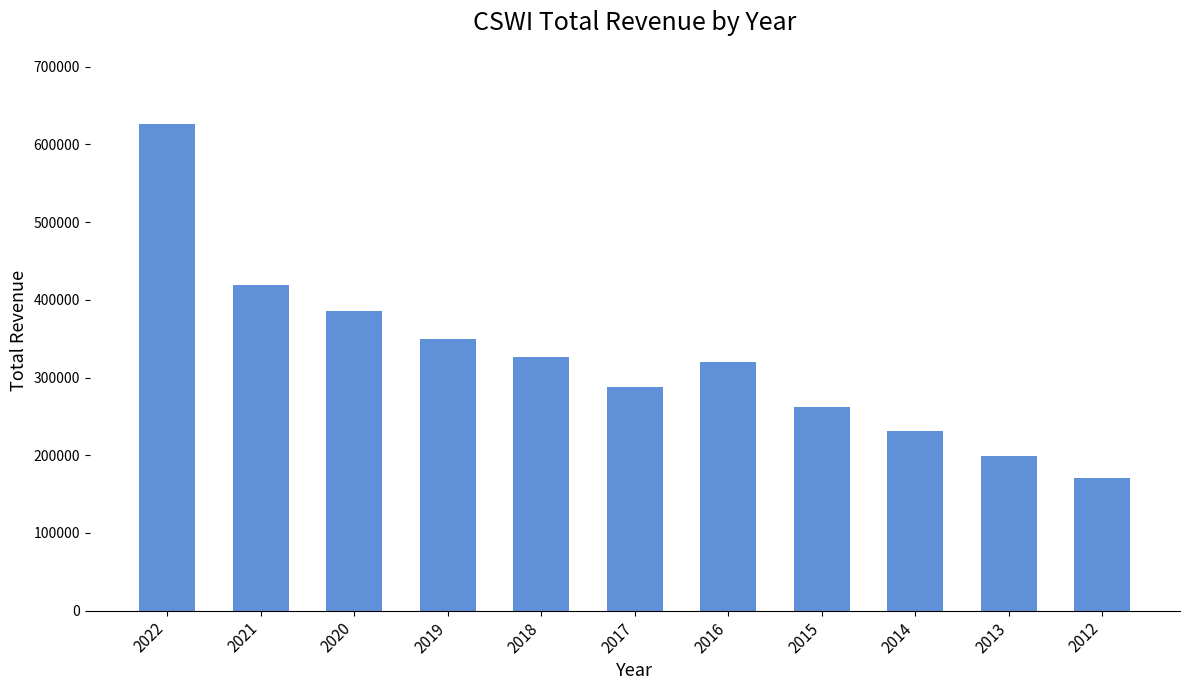

How many series are shown in this chart?

1